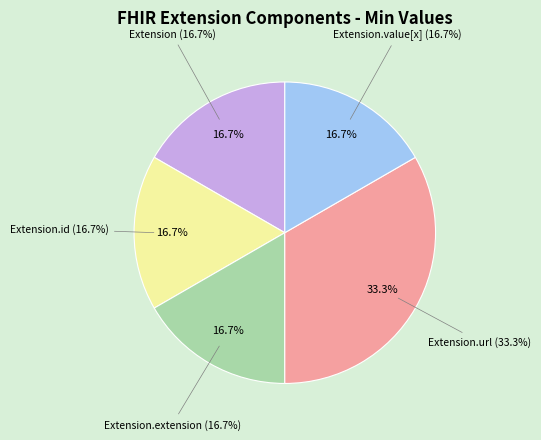

Is the sum of Extension.value[x] and Extension.extension greater than half?

No